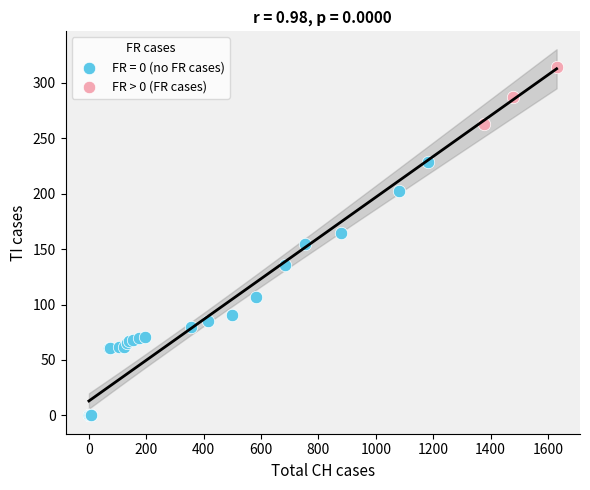

Which series contains the lowest Y value?

FR = 0 (no FR cases)